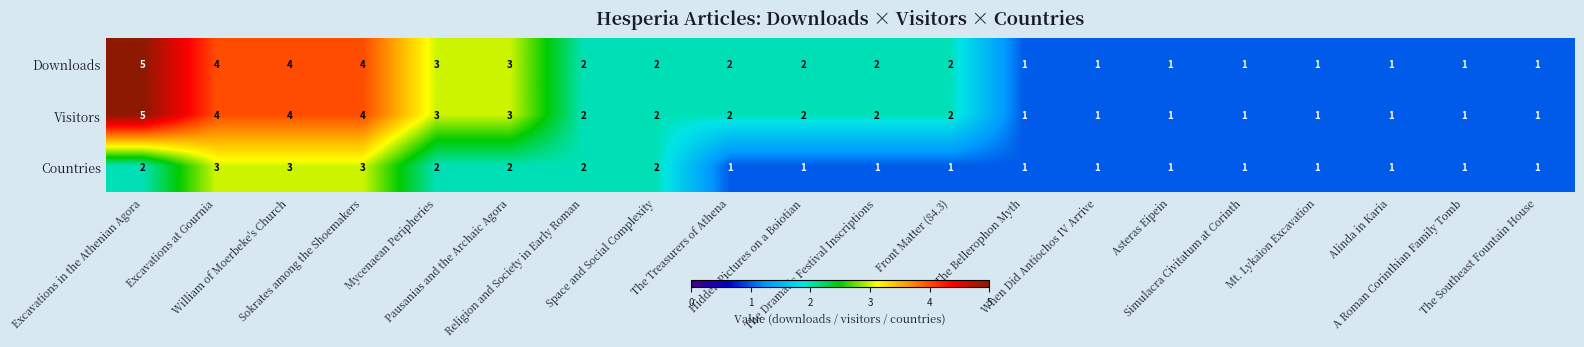

What is the sum of all Visitors values?

43